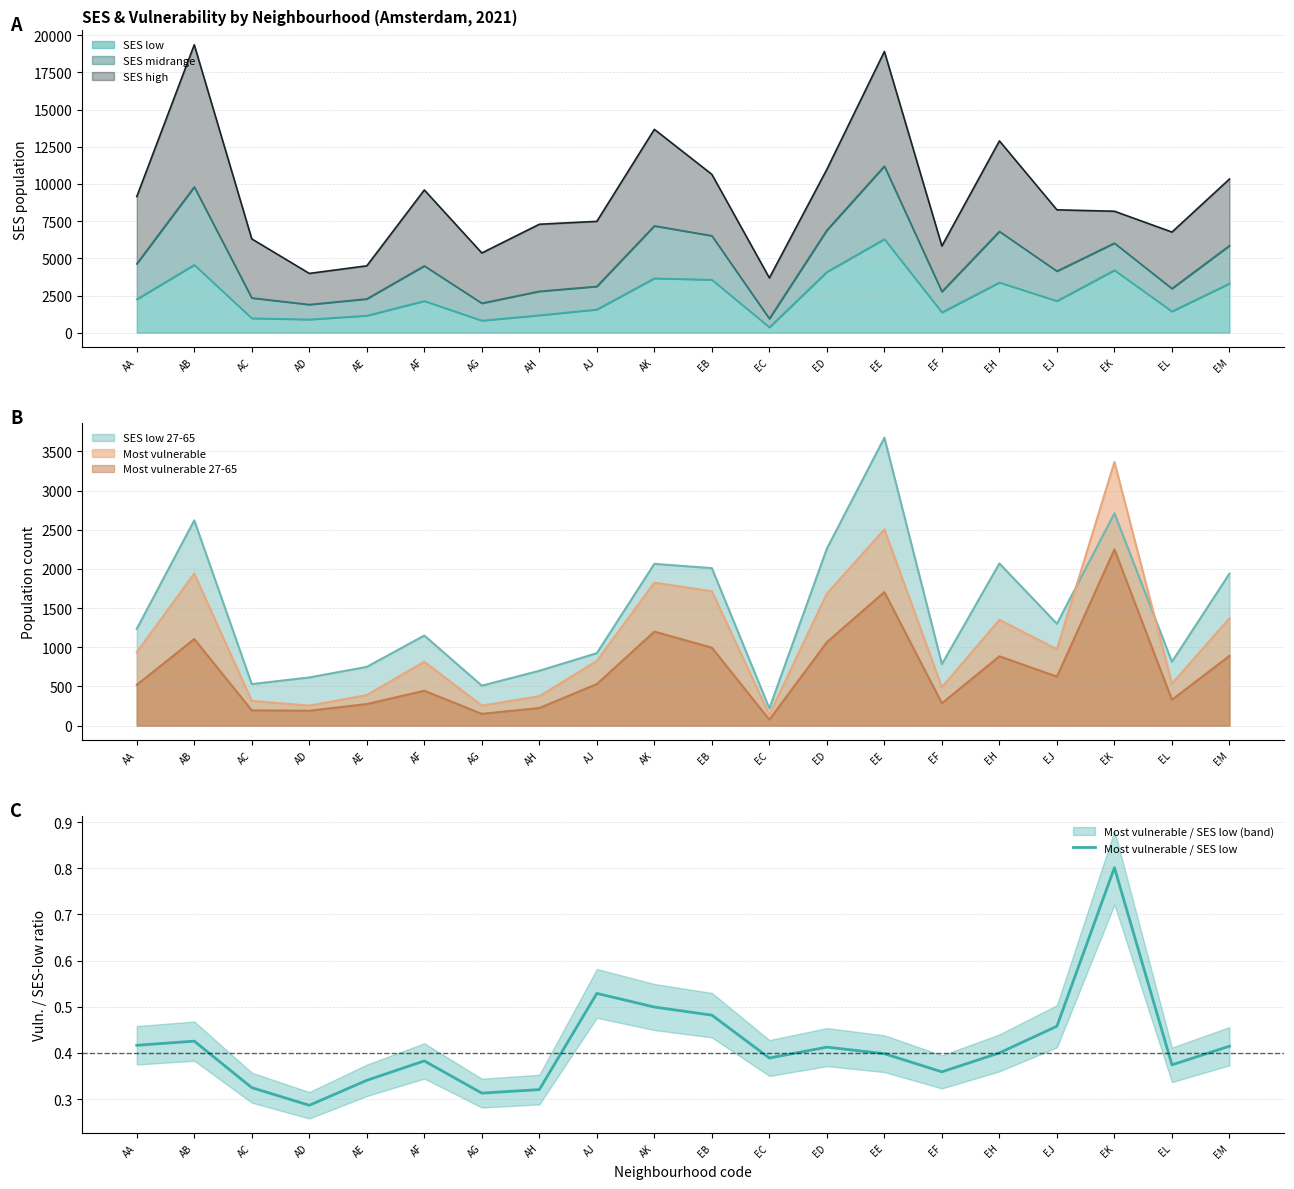

Which label corresponds to the largest value in the chart?

EK